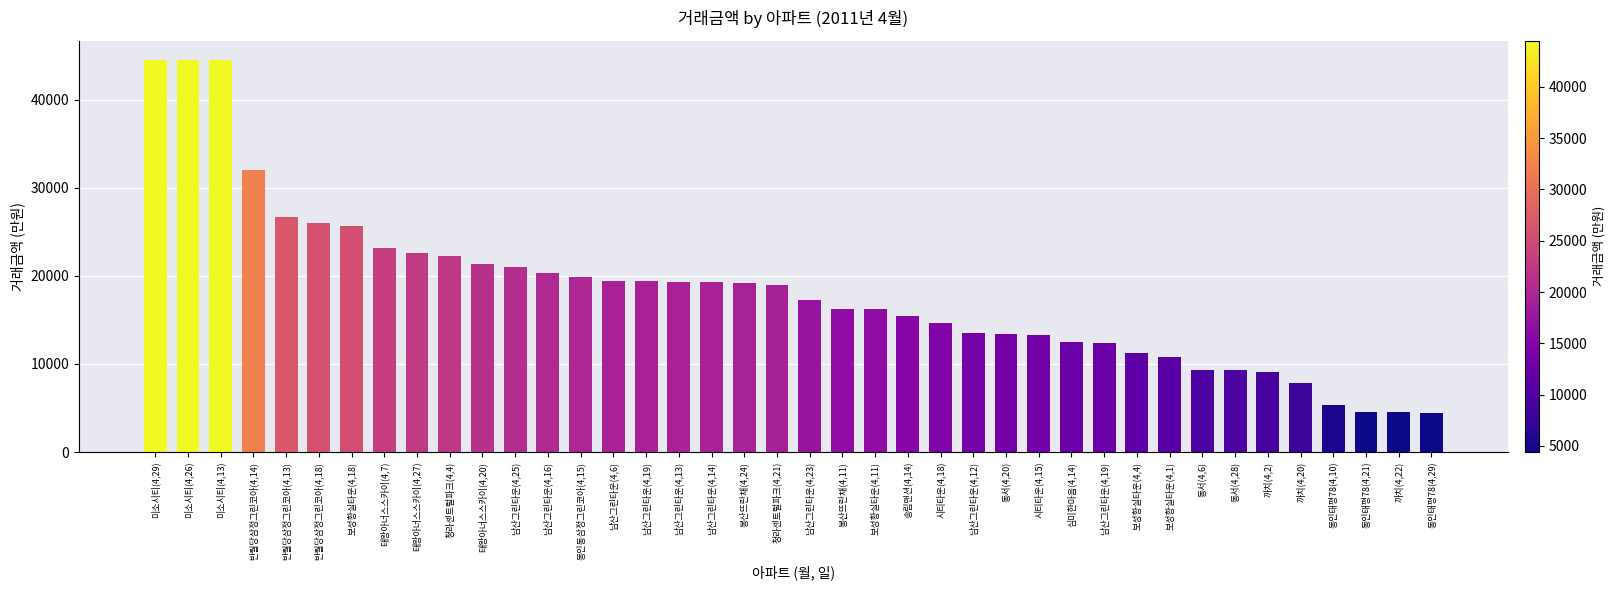

How many values are below 19000?

20